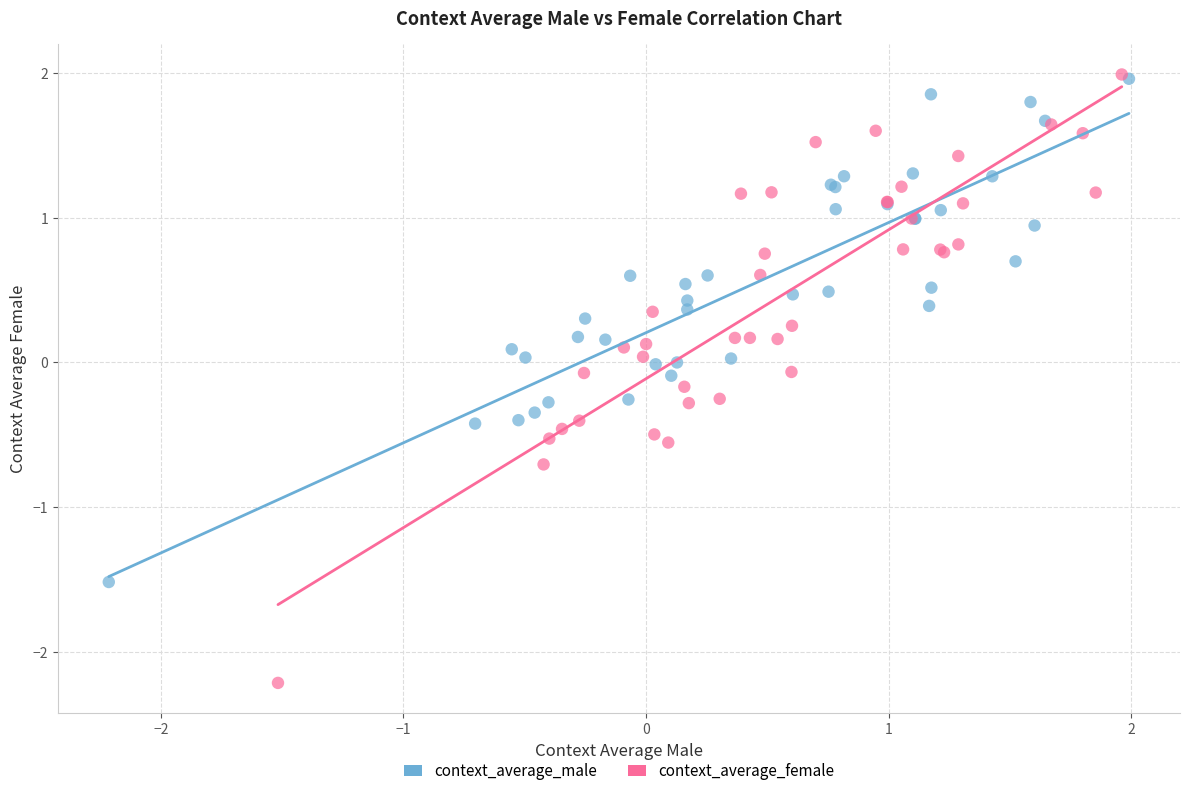

Which series has the largest Y range (max minus min)?

context_average_female